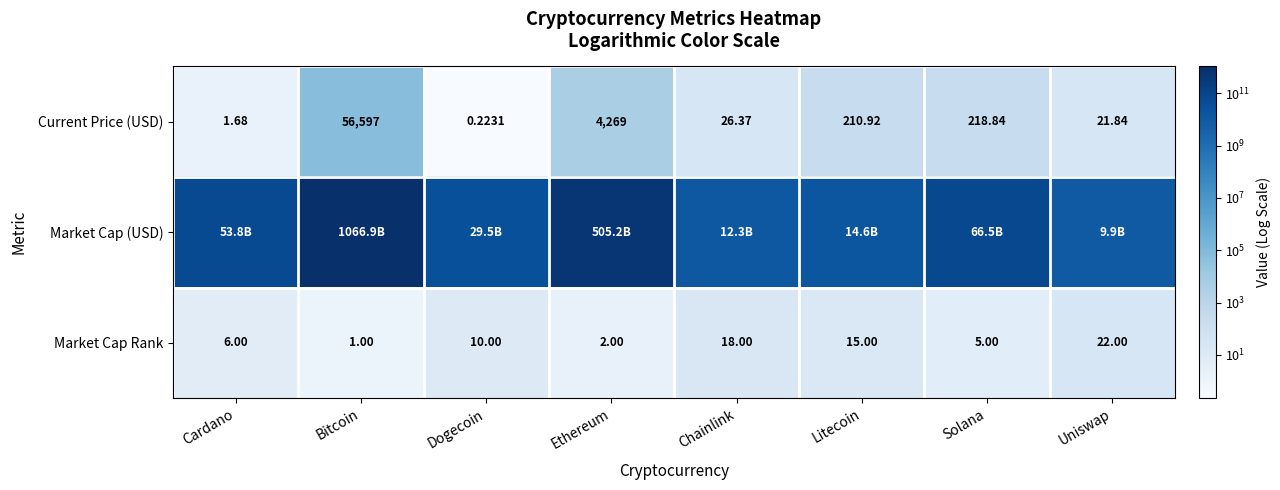

At how many categories does at least one series exceed 533749897618?

1